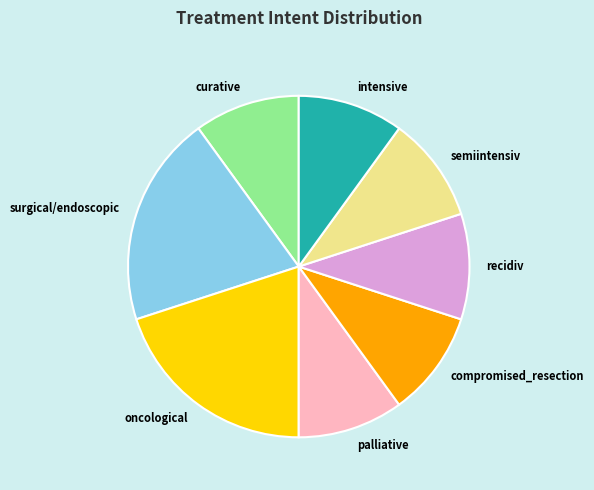

True or false: curative accounts for 10% of the total.

True